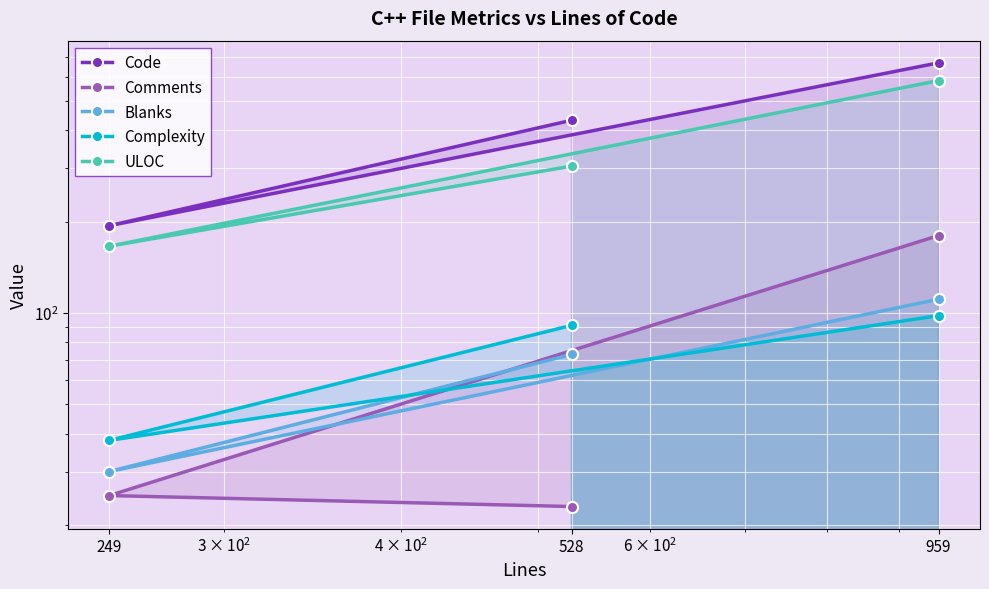

At which label is Code closest to 431?

528